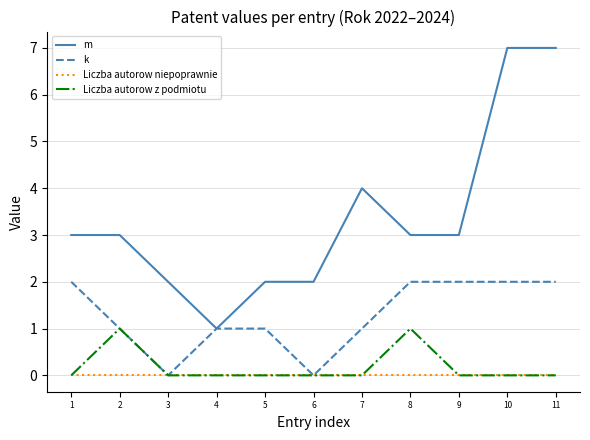

Is the value of Liczba autorow niepoprawnie at 1 greater than the value of k at 5?

No